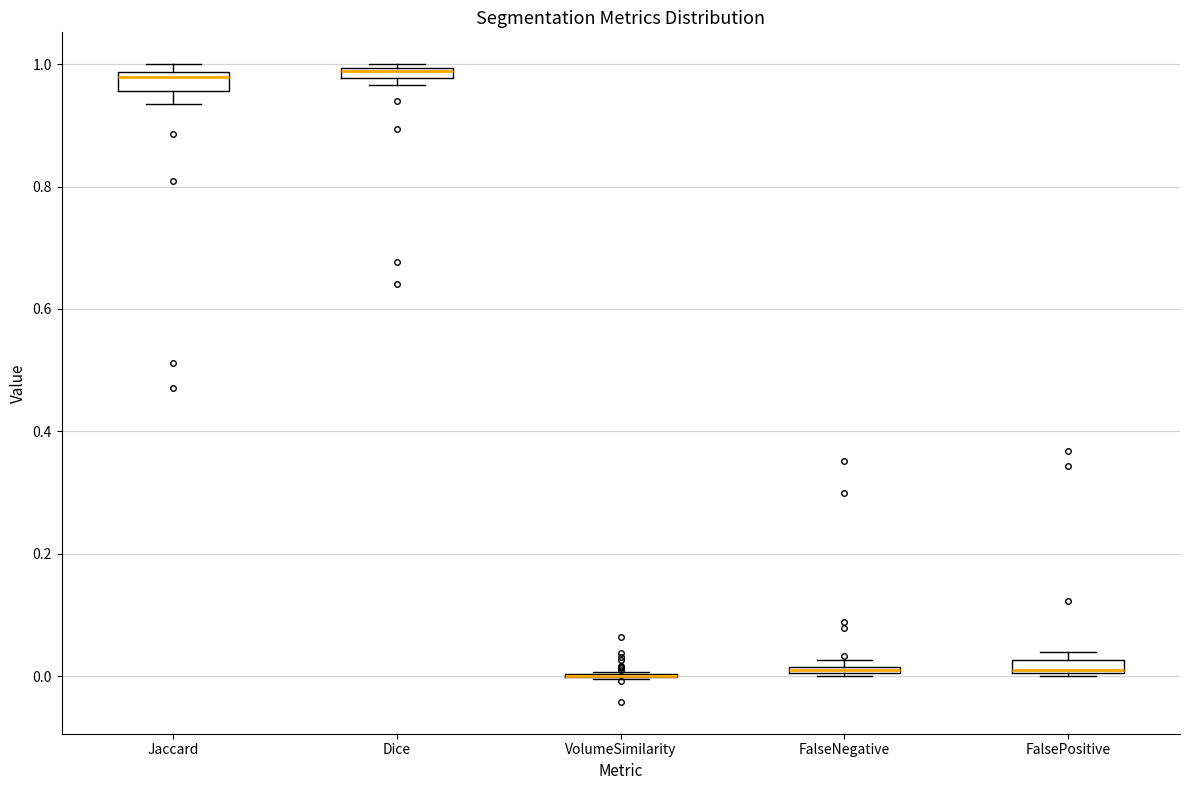

Where is the upper edge of the box for Dice on the y-axis? The values are not printed on the chart, so give them approximately, as read against the axis.

1.00